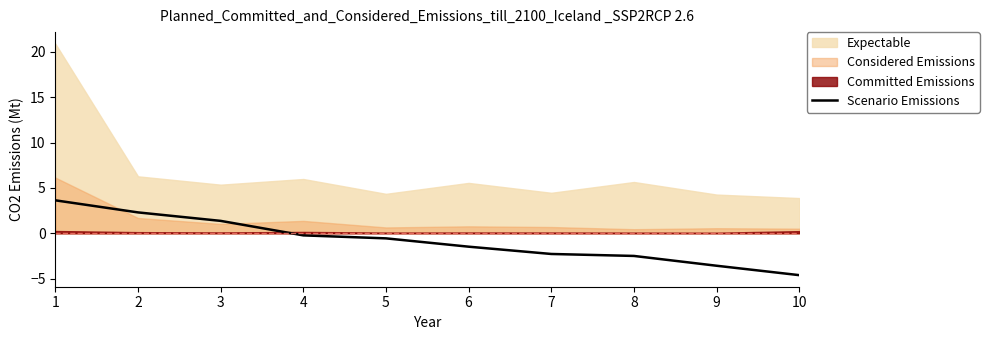

What is the minimum value for Scenario Emissions?

-4.6